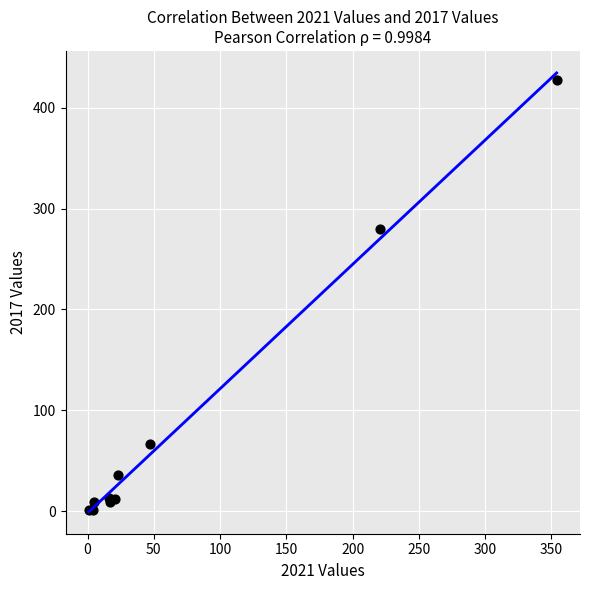

What Y value in the scatter plot is closest to 214?

280